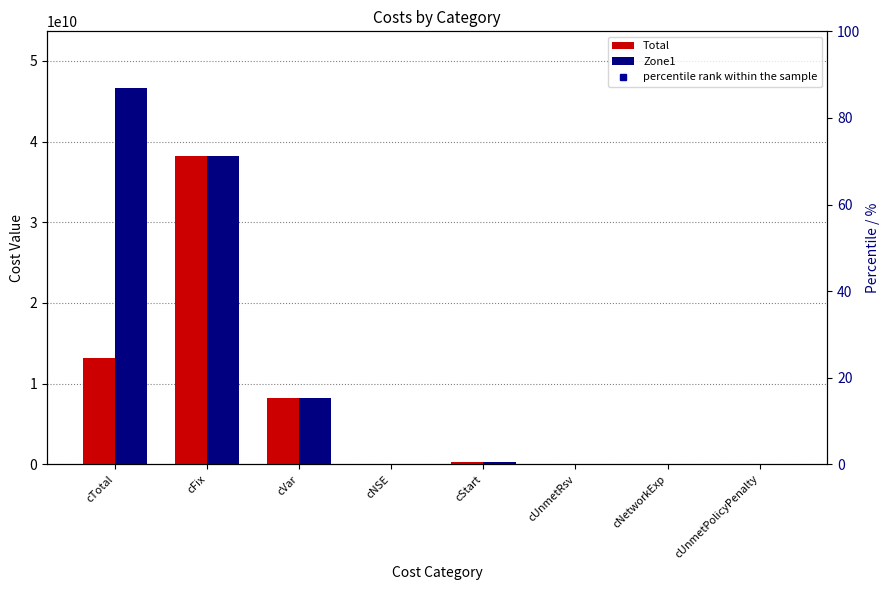

What position from the left is cFix?

2